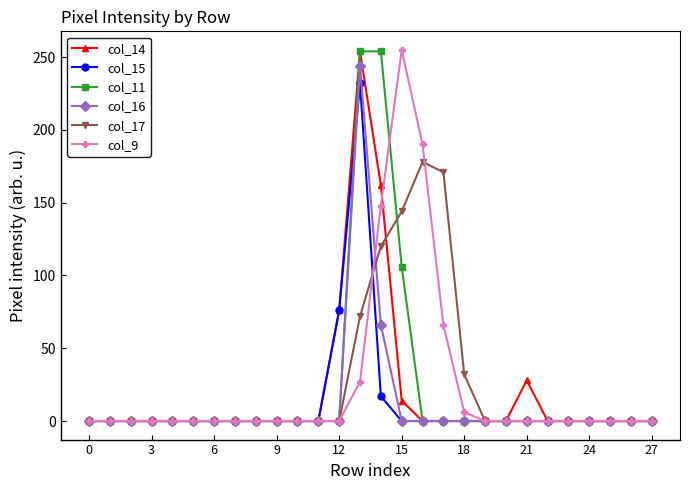

True or false: col_17 has more than 0 interior local peaks.

True